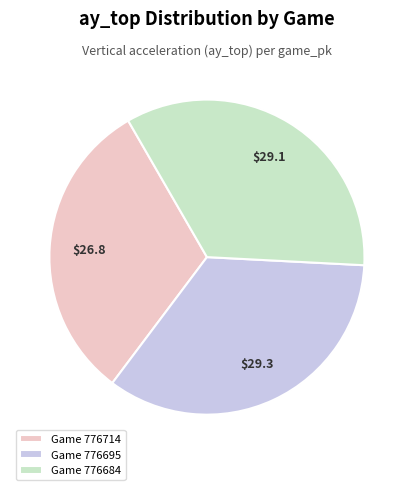

Is the sum of Game 776714 and Game 776695 greater than half?

Yes